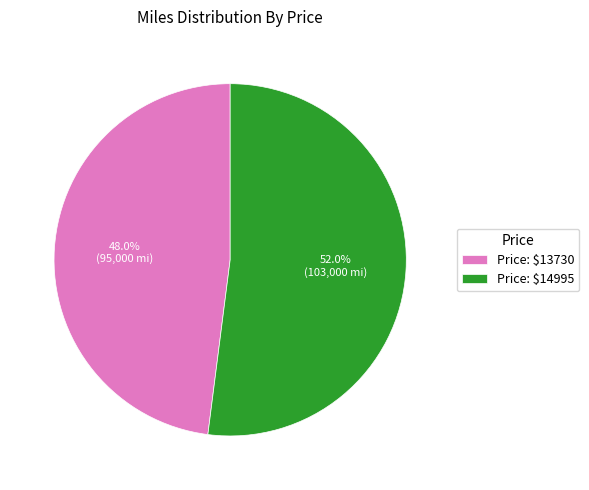

How many segments does this pie chart have?

2